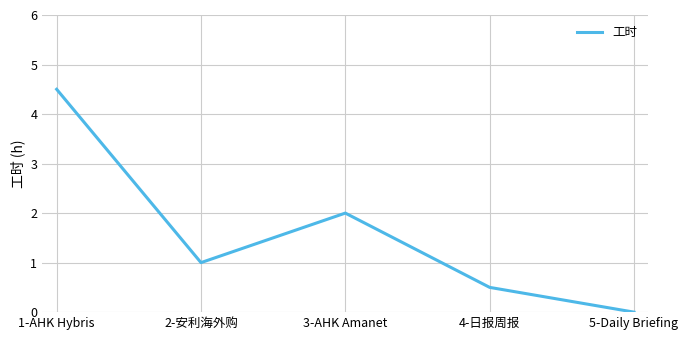

Is it true that the value at 2-安利海外购 is 1.0?

True